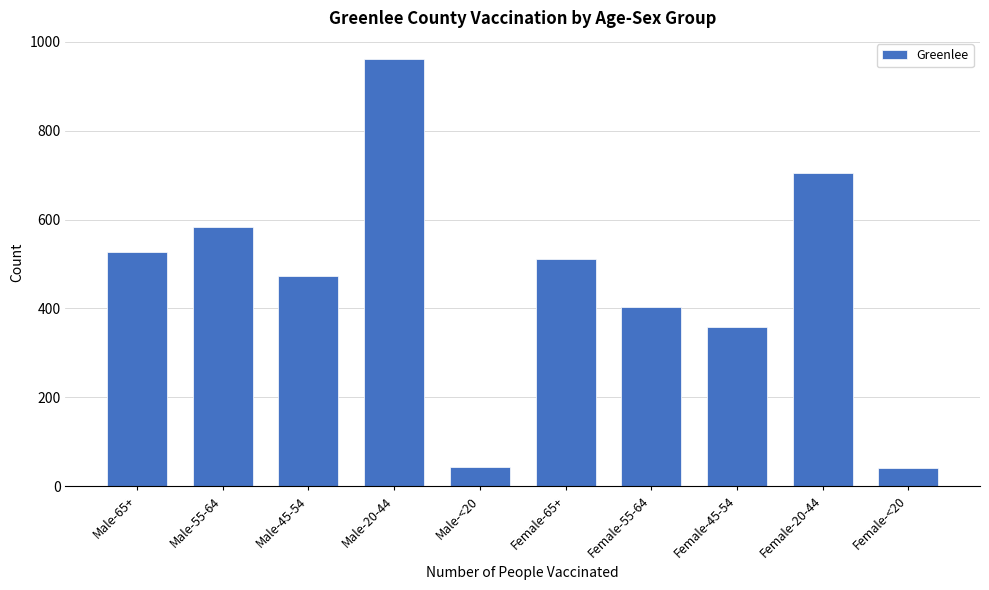

The chart shows a value of 583 at Male-55-64. True or false?

True